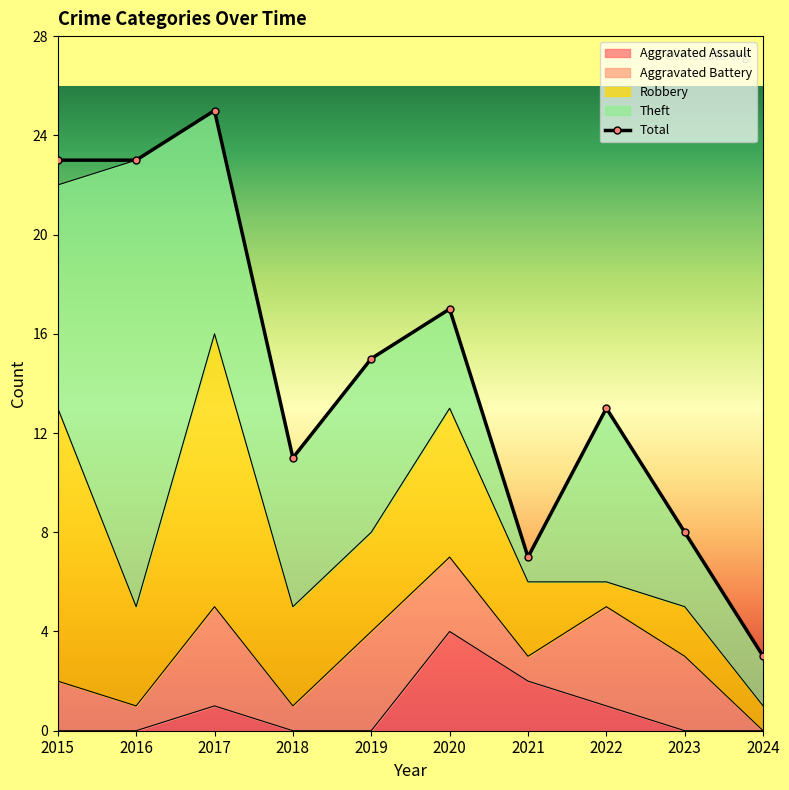

How many series are shown in this chart?

5